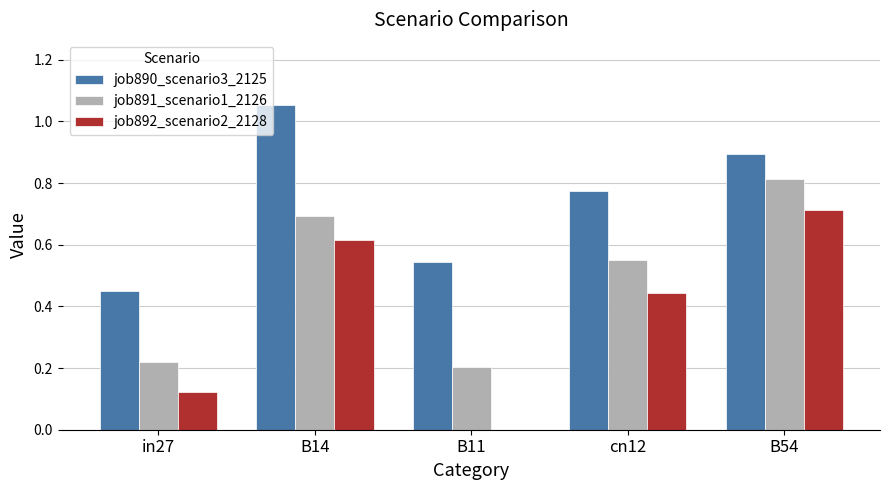

What is the sum of all job890_scenario3_2125 values?

3.7